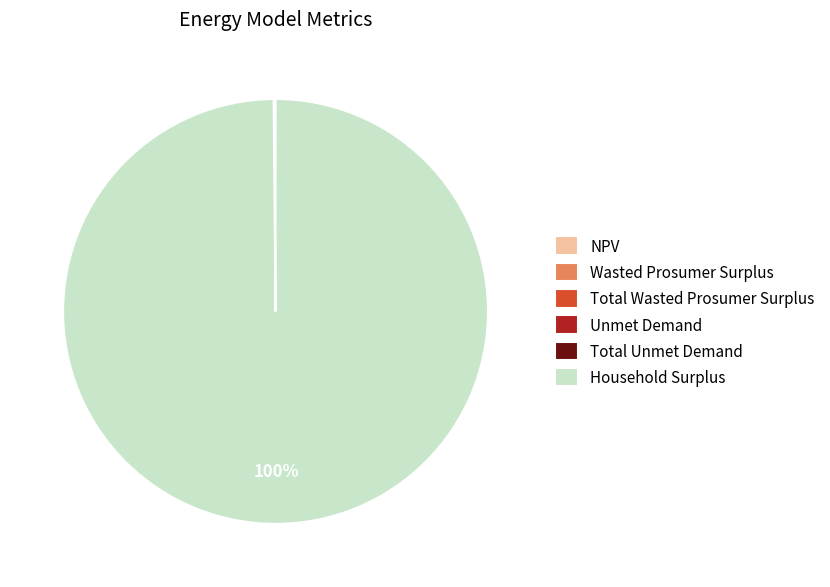

To the nearest percent, what is the difference between the largest and smallest slice percentages?

100%